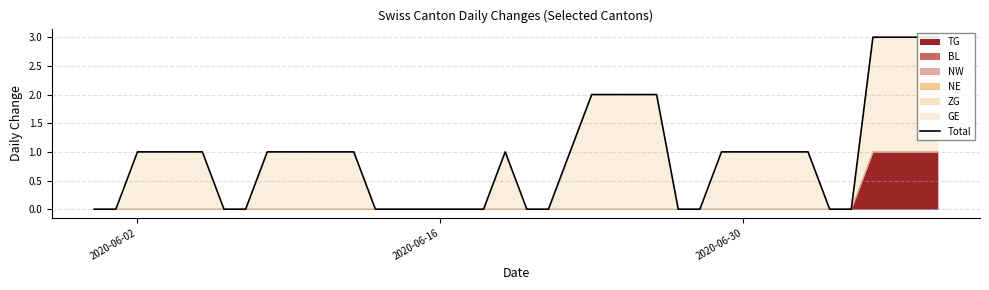

The value at 2020-06-30 is 2. True or false?

False